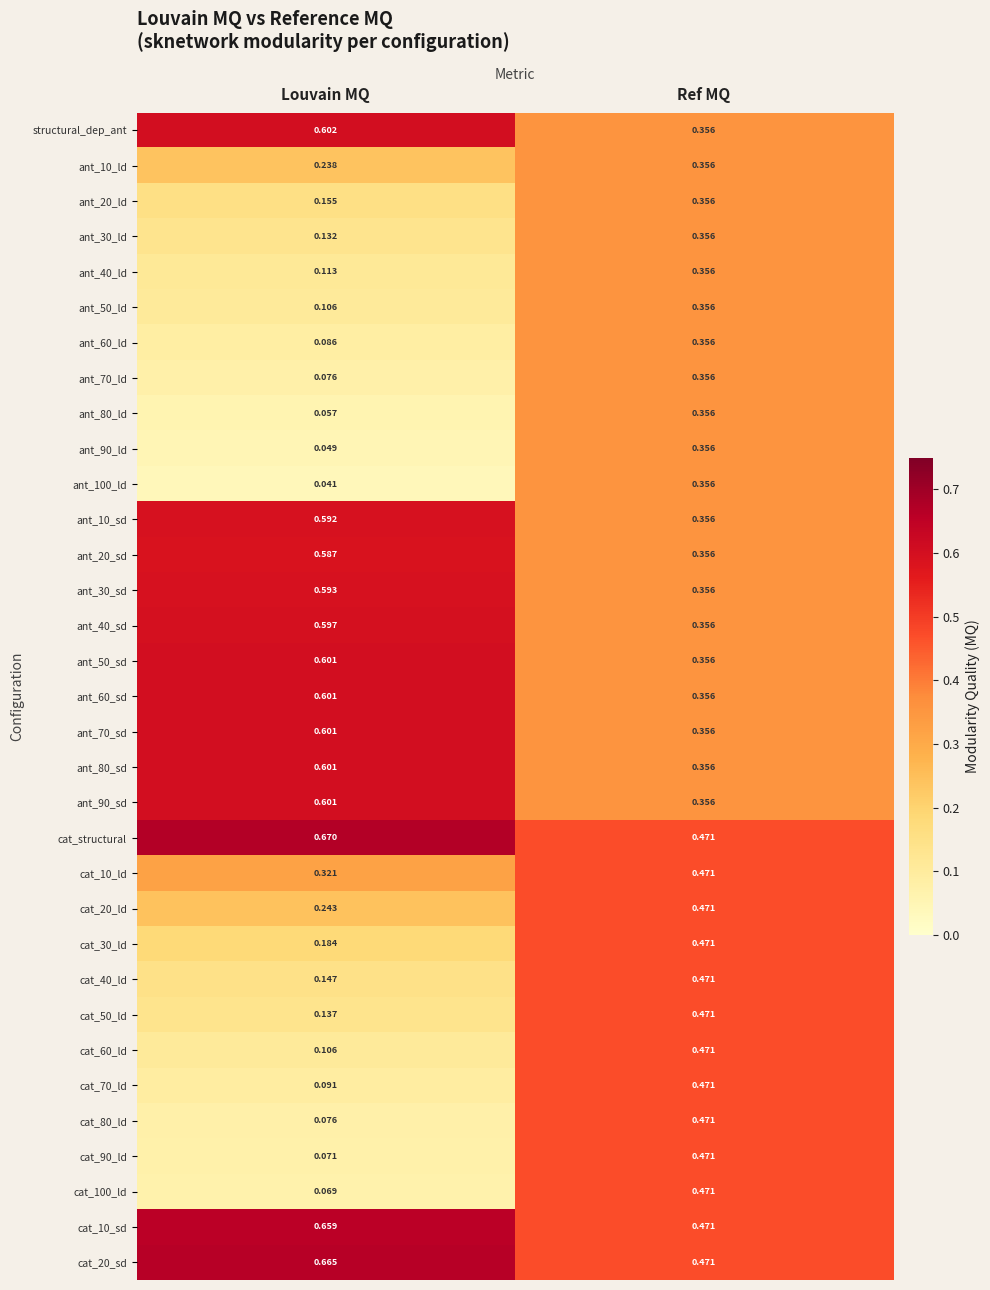

At which label does cat_20_sd reach its minimum?

Ref MQ